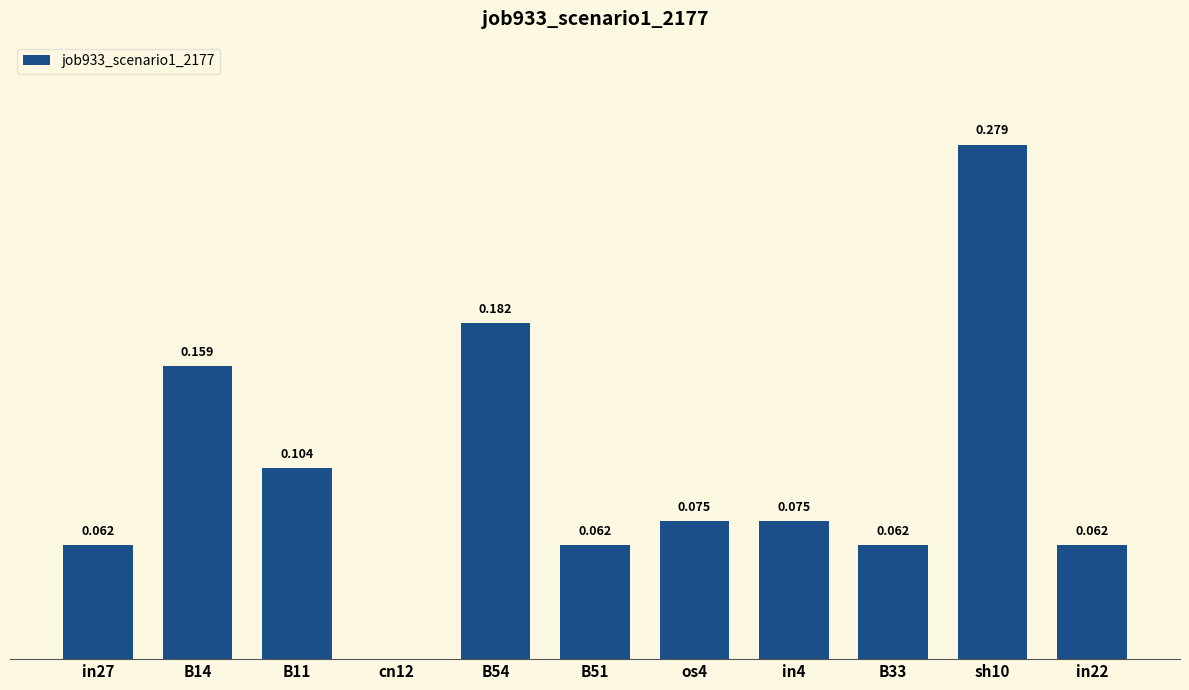

Which category has the highest value across all series?

sh10